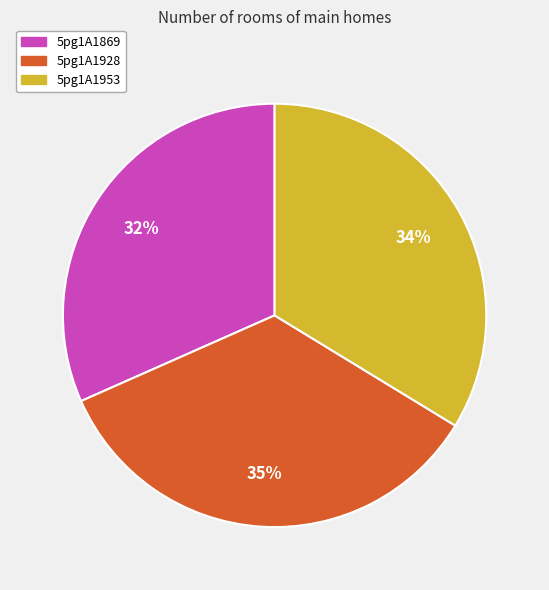

Which category has the biggest portion of the pie?

5pg1A1928